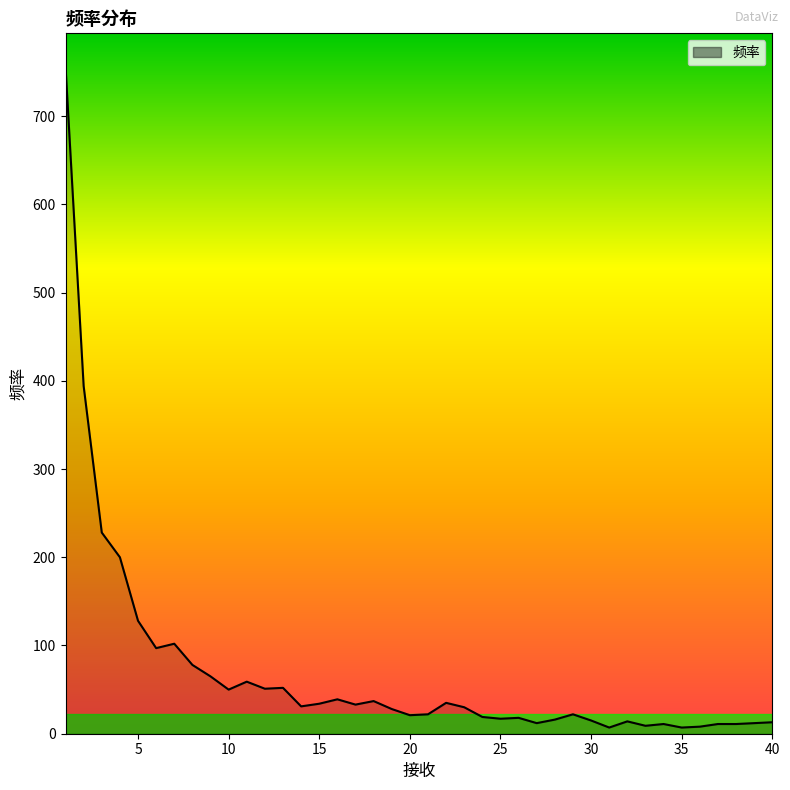

What is the difference between the maximum and minimum values?

749